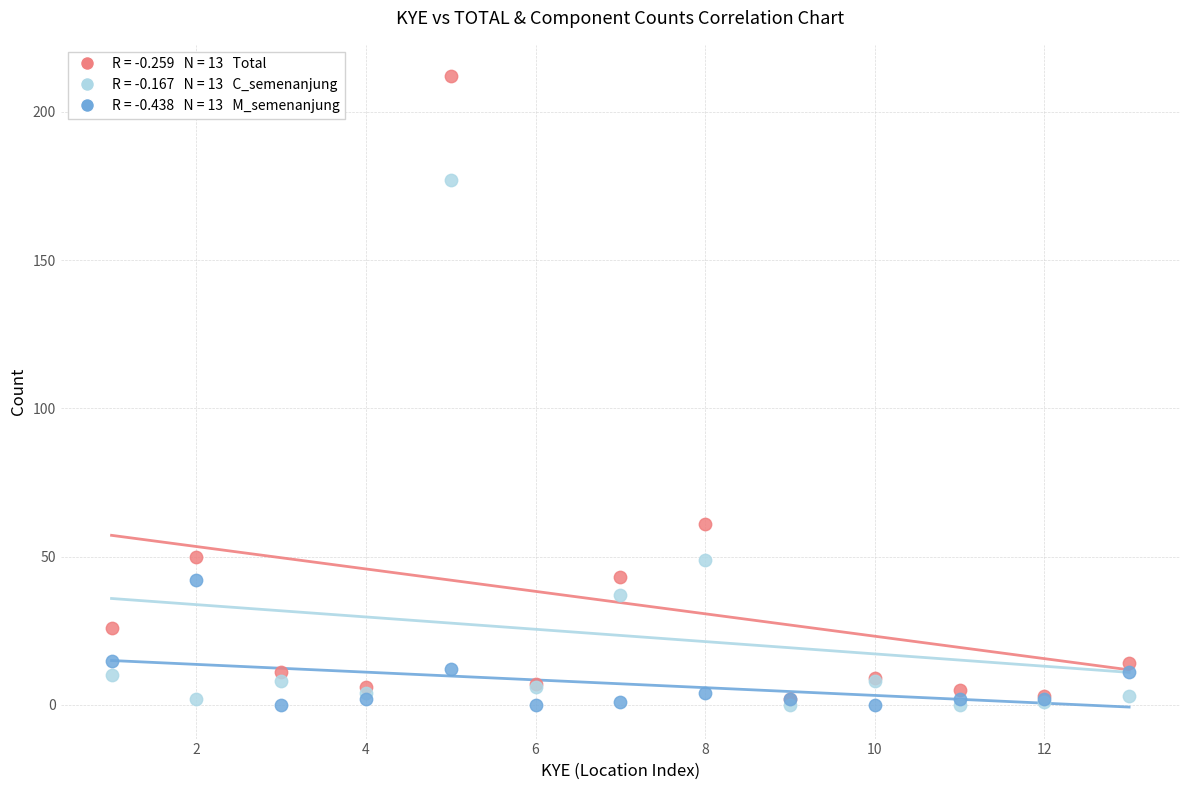

Across all series, what Y value is closest to 106?

61